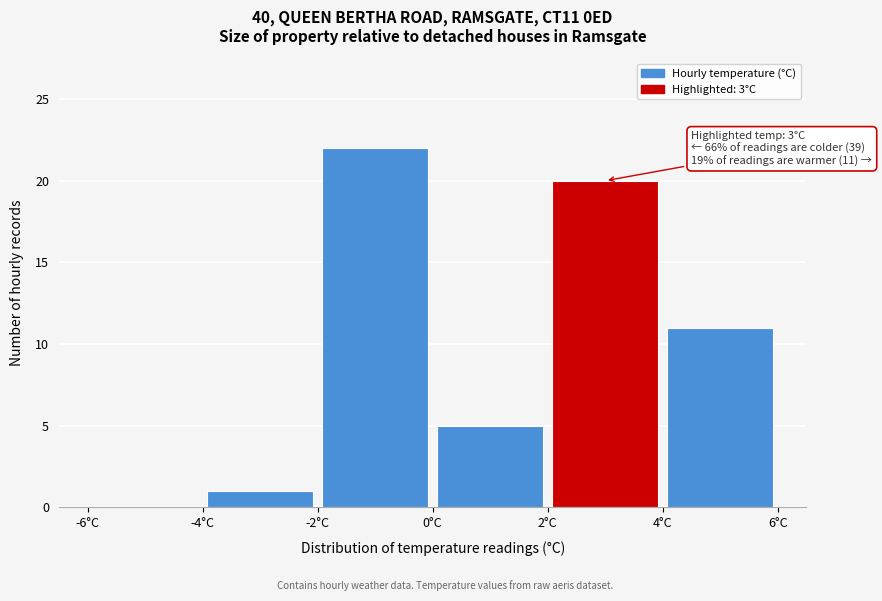

Over which range of the x-axis is the bar tallest?

-2 to 0